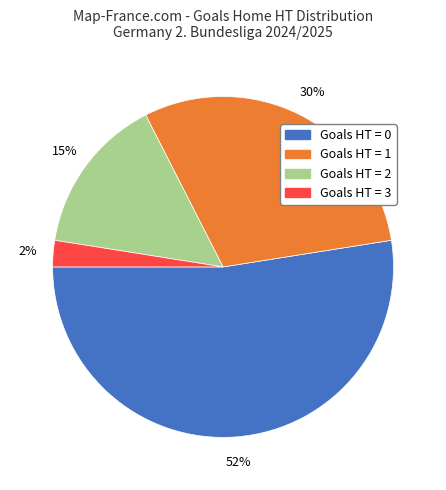

To the nearest percent, what is the average slice percentage?

25%